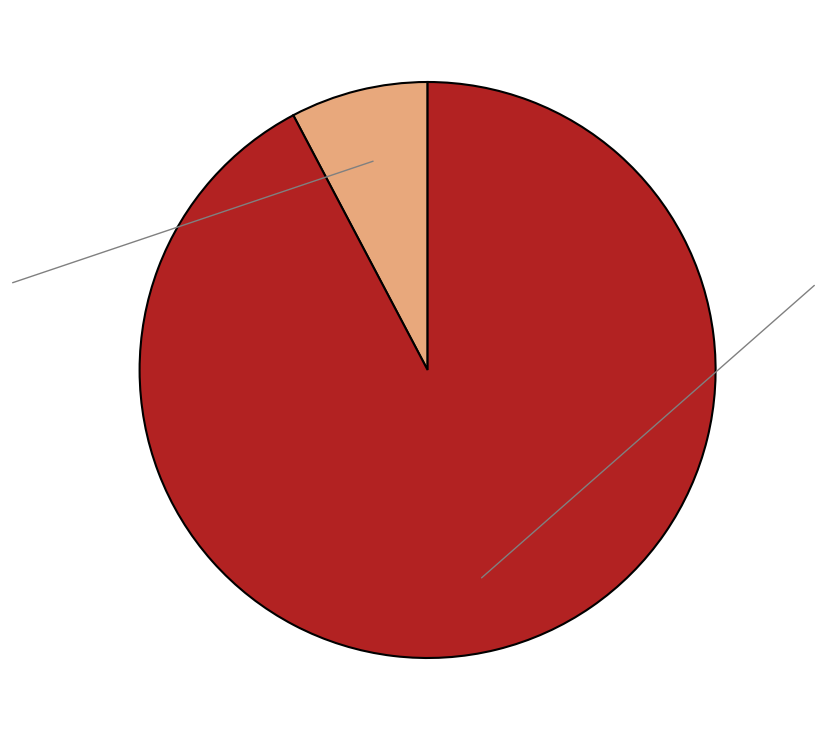

Does any single category account for the majority?

Yes